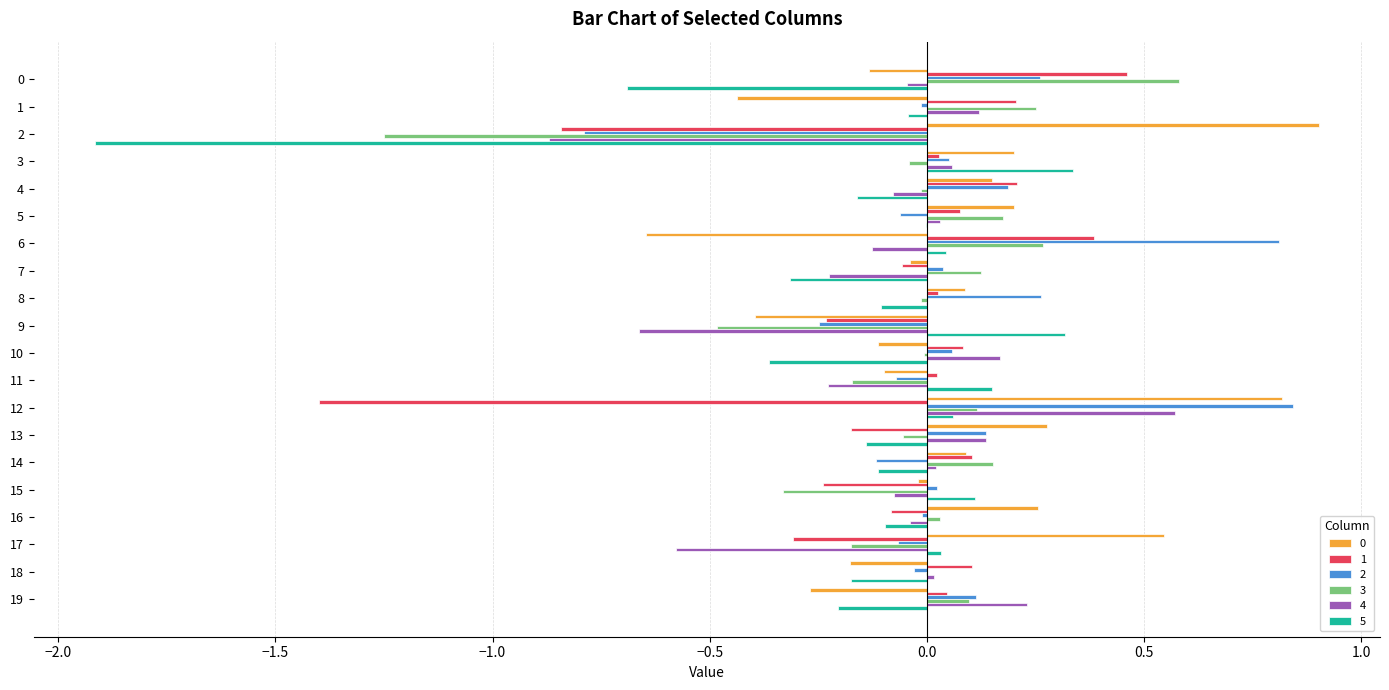

Which series has the largest range (max minus min)?

5